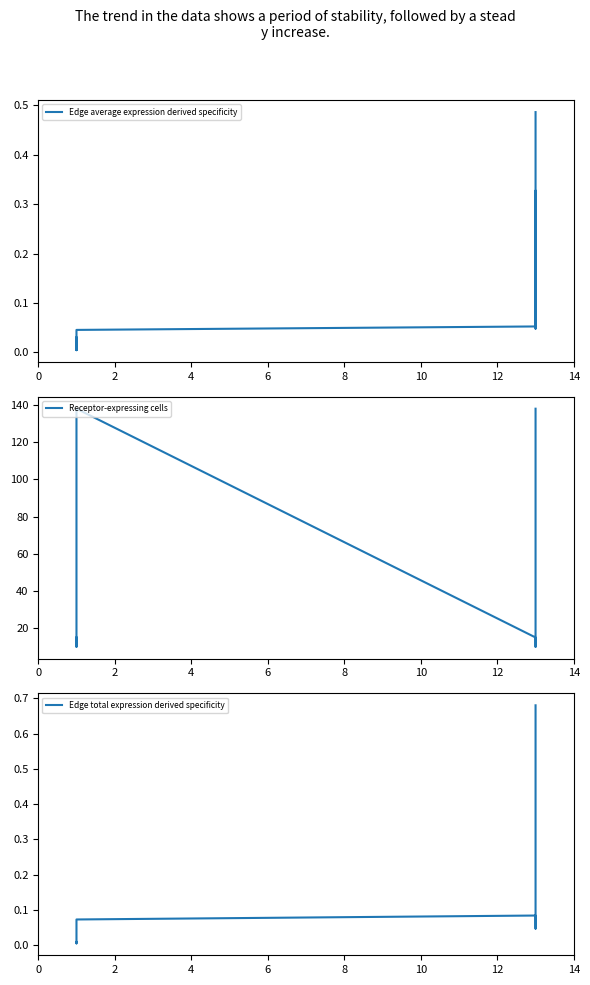

How many interior local peaks does the Receptor-expressing cells series have?

1